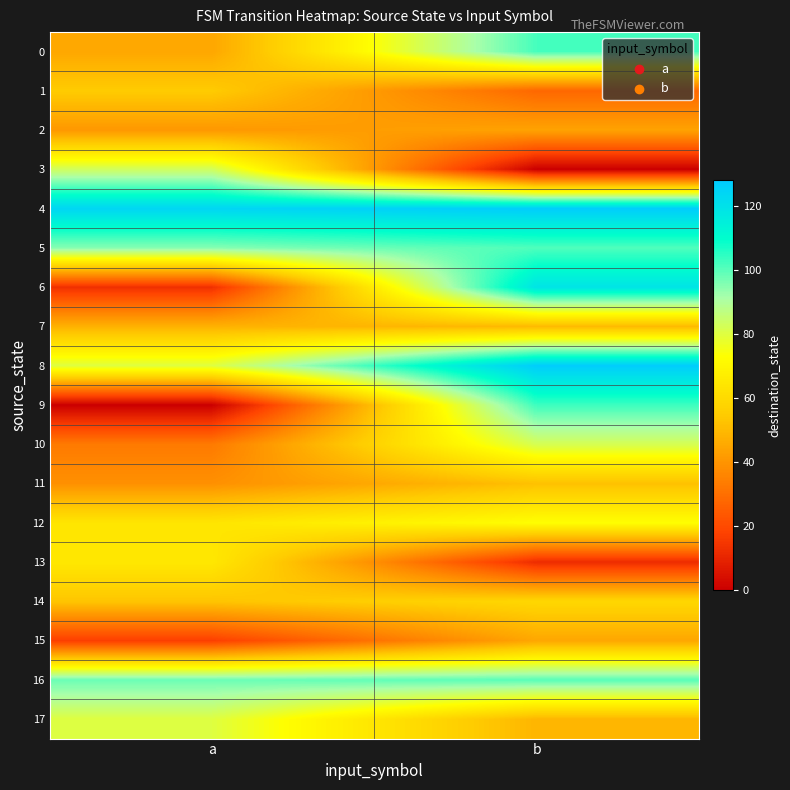

Reading left to right, transcribe all the data shown in this chart.

0: a=45	b=102
1: a=55	b=28
2: a=41	b=44
3: a=83	b=0
4: a=124	b=127
5: a=95	b=101
6: a=13	b=119
7: a=48	b=50
8: a=80	b=127
9: a=0	b=103
10: a=33	b=82
11: a=39	b=52
12: a=64	b=73
13: a=65	b=12
14: a=53	b=59
15: a=17	b=45
16: a=98	b=100
17: a=80	b=49